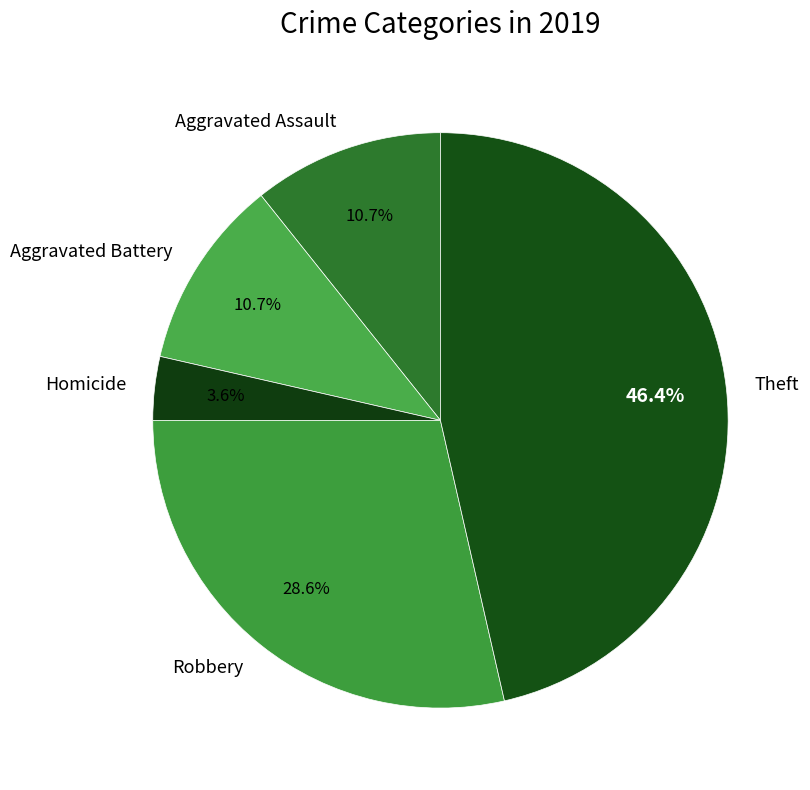

To the nearest percent, what portion does Robbery represent?

29%